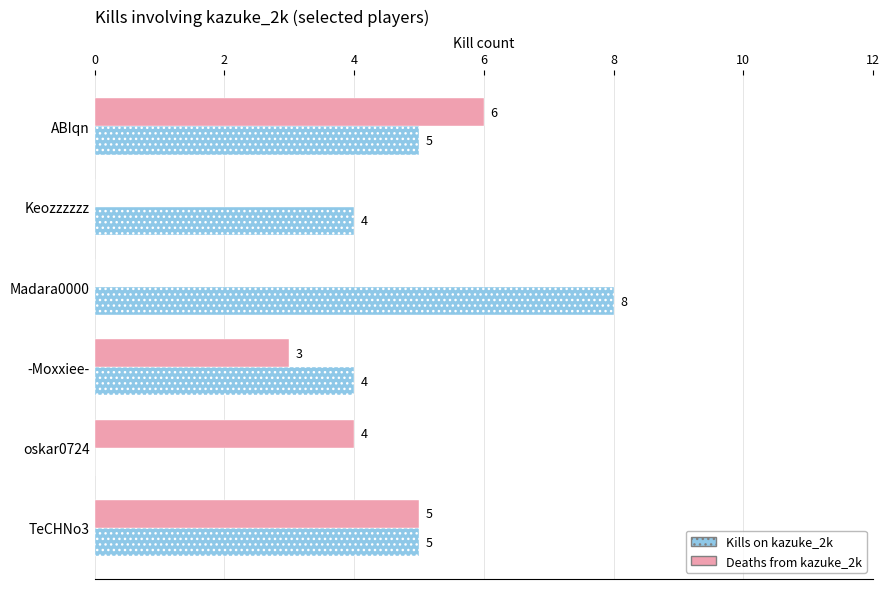

Which series changed the most between ABIqn and oskar0724?

Kills on kazuke_2k